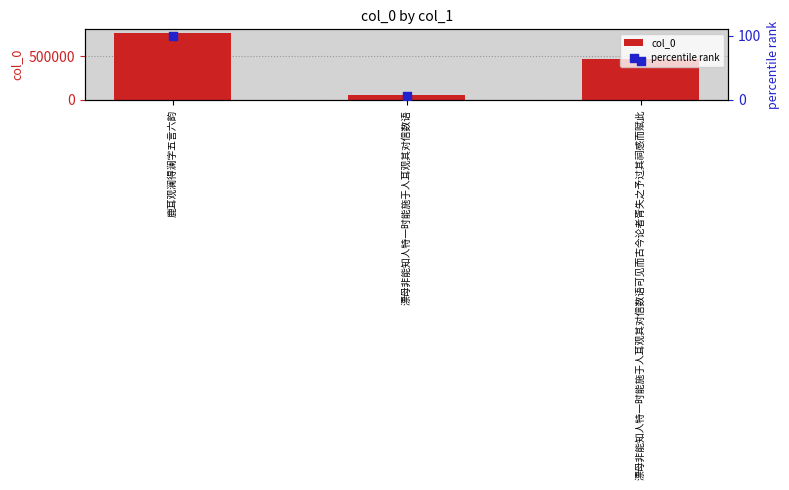

Which series contains the highest Y value?

col_0